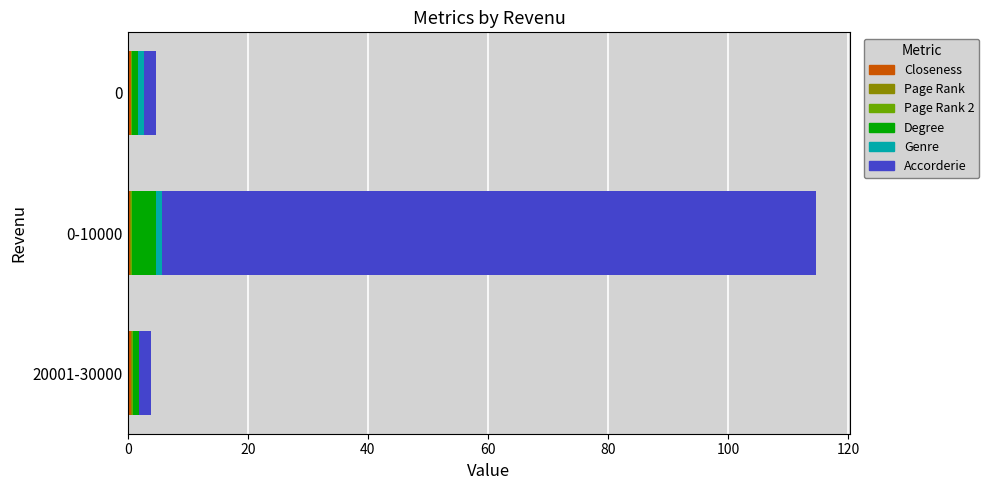

At which category is the sum across all series the highest?

0-10000